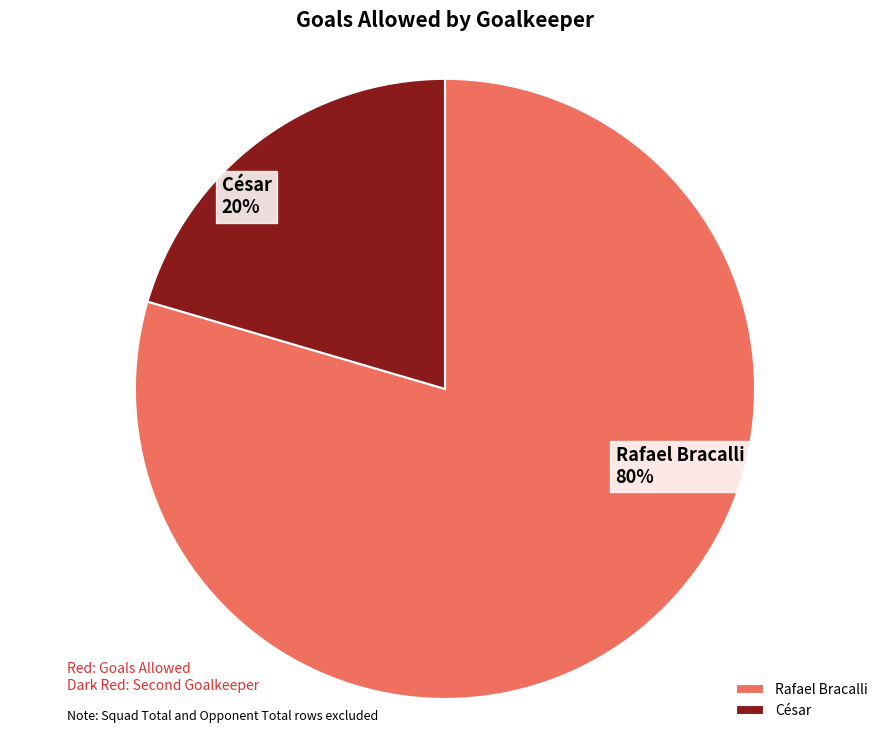

True or false: César accounts for 12% of the total.

False